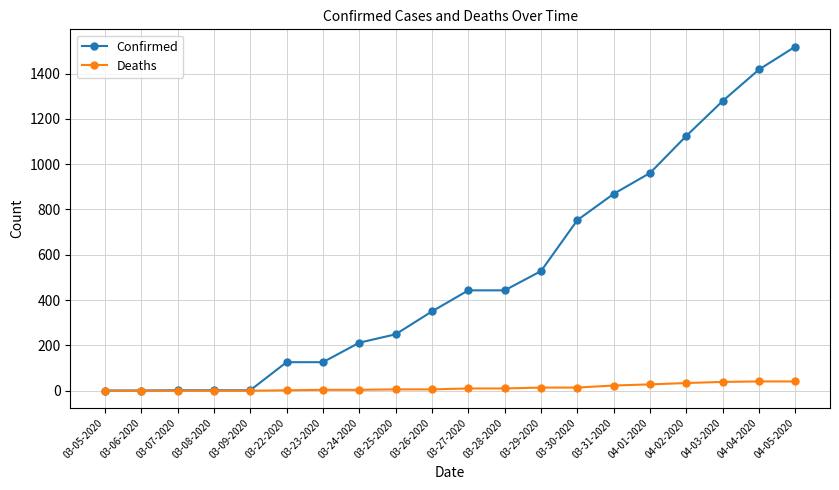

Where is Confirmed nearest to the value 760?

03-30-2020